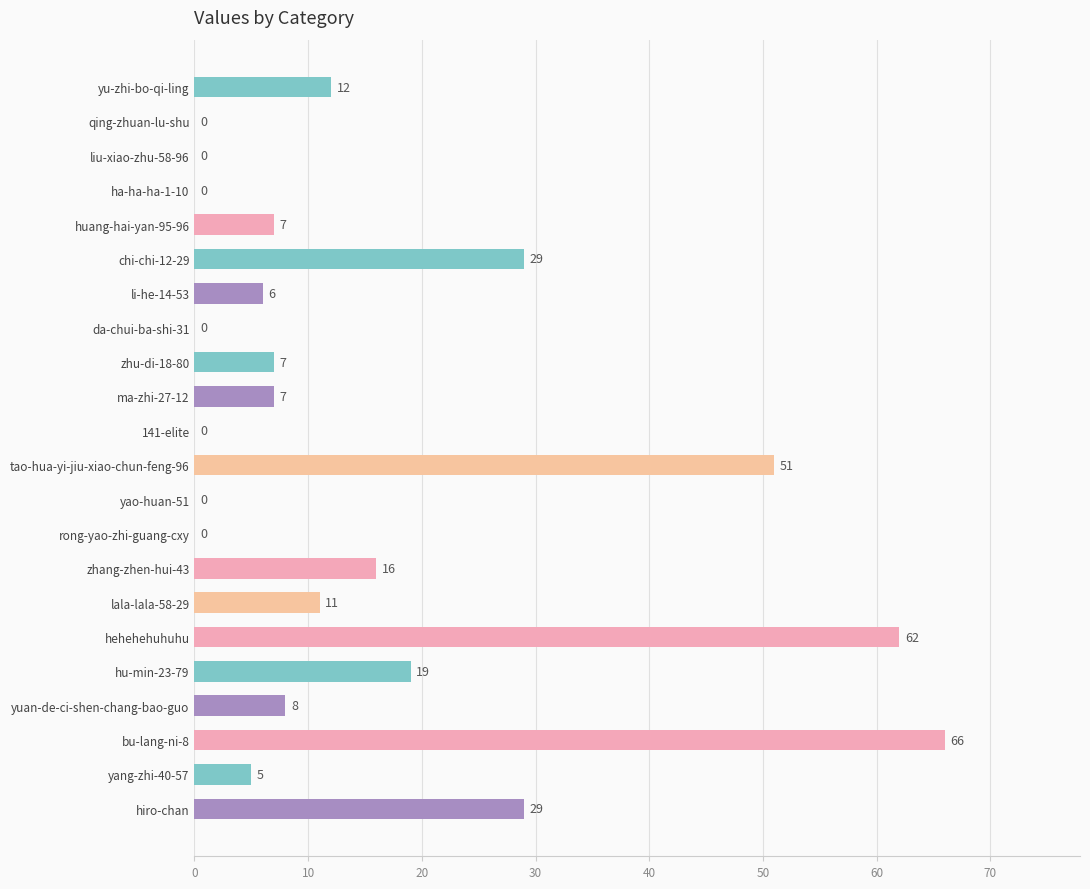

What is the greatest value displayed?

66